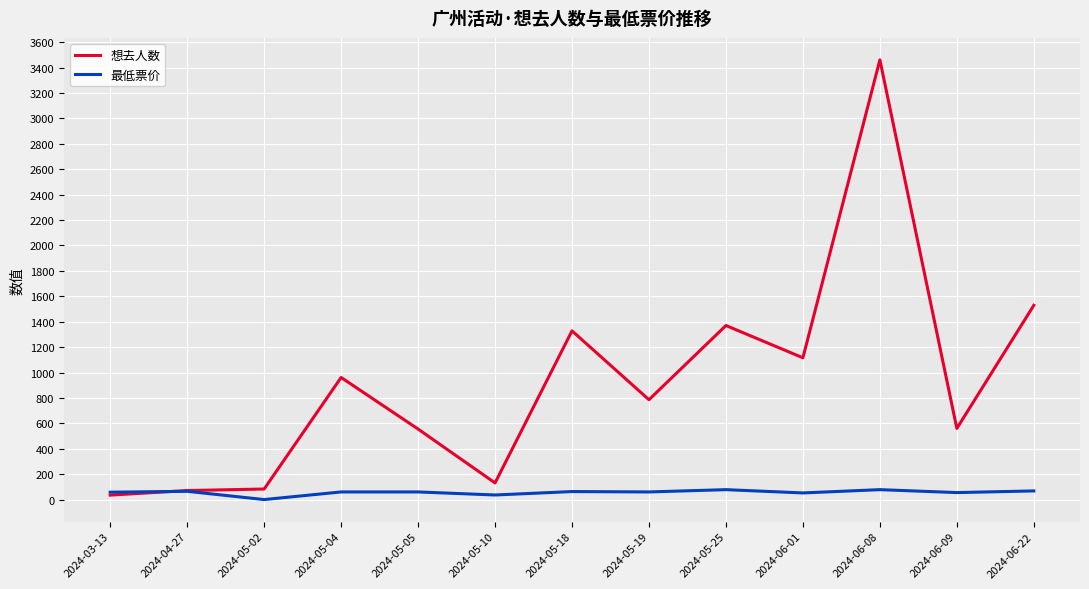

Which series has the largest range (max minus min)?

想去人数